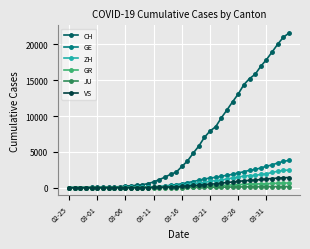

What is the maximum value for GE?

3807